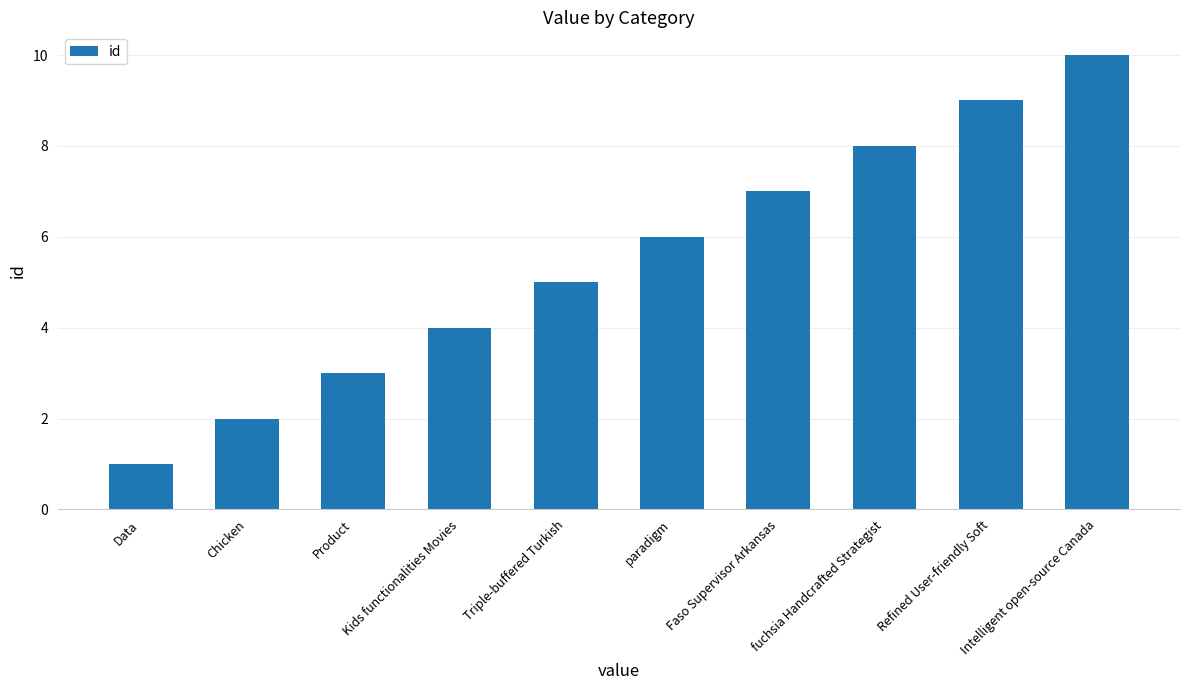

Is it true that the value at Chicken is 3?

False